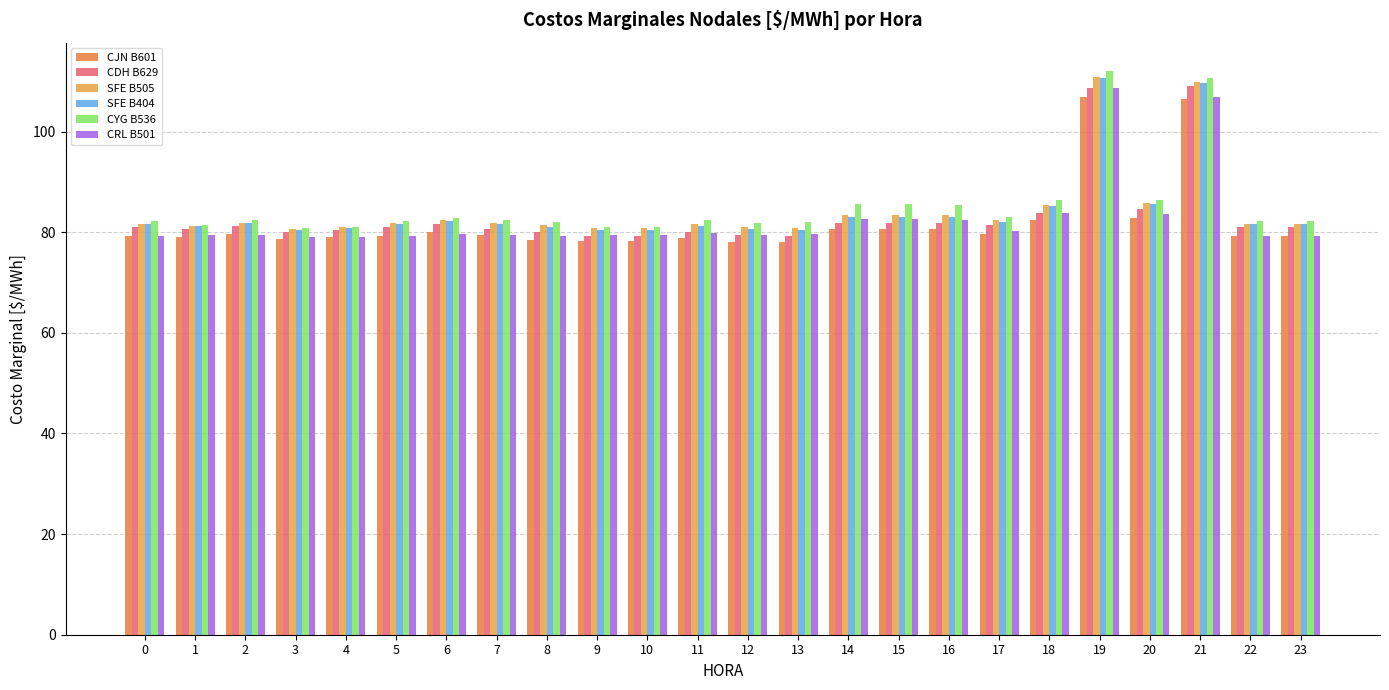

Is the value of CJN B601 at 13 greater than the value of CDH B629 at 13?

No